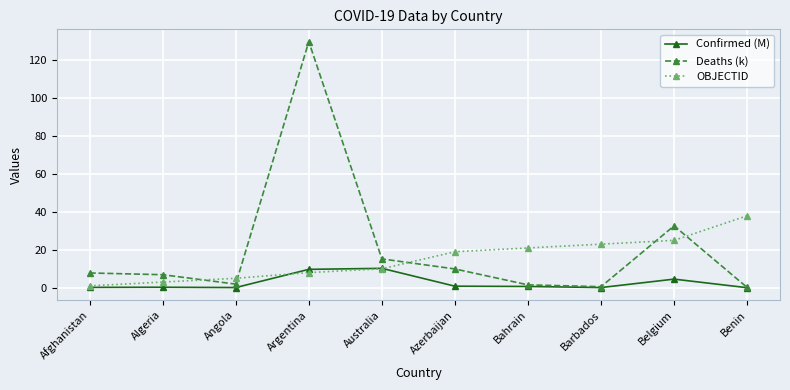

Which series has the widest spread of values?

Deaths (k)